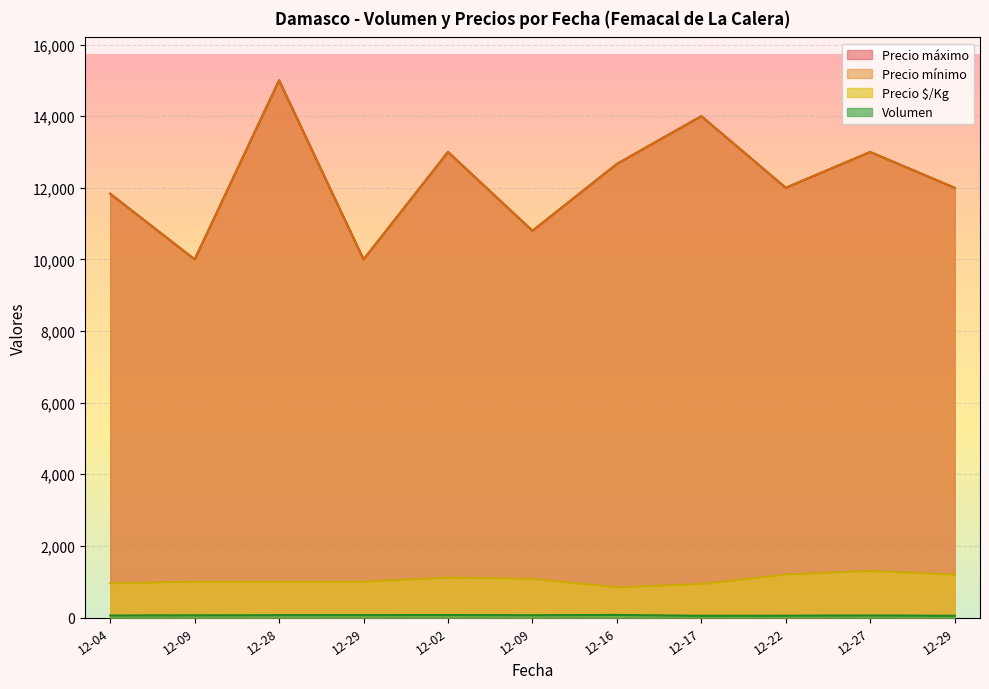

List the series in order of their peak value, highest first.

Precio mínimo, Precio máximo, Precio $/Kg, Volumen